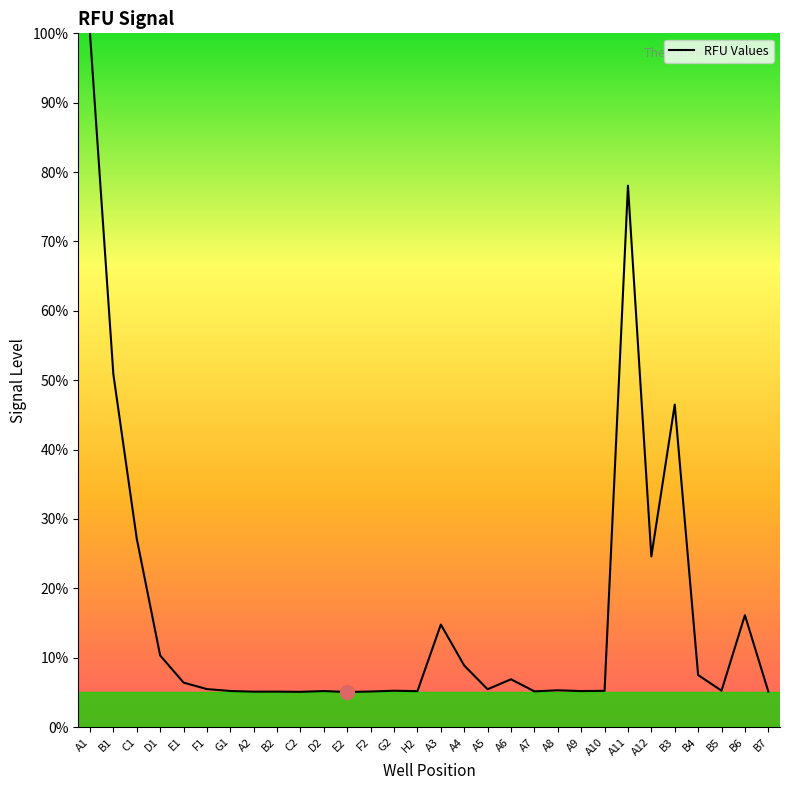

Does the chart have visible grid lines?

No